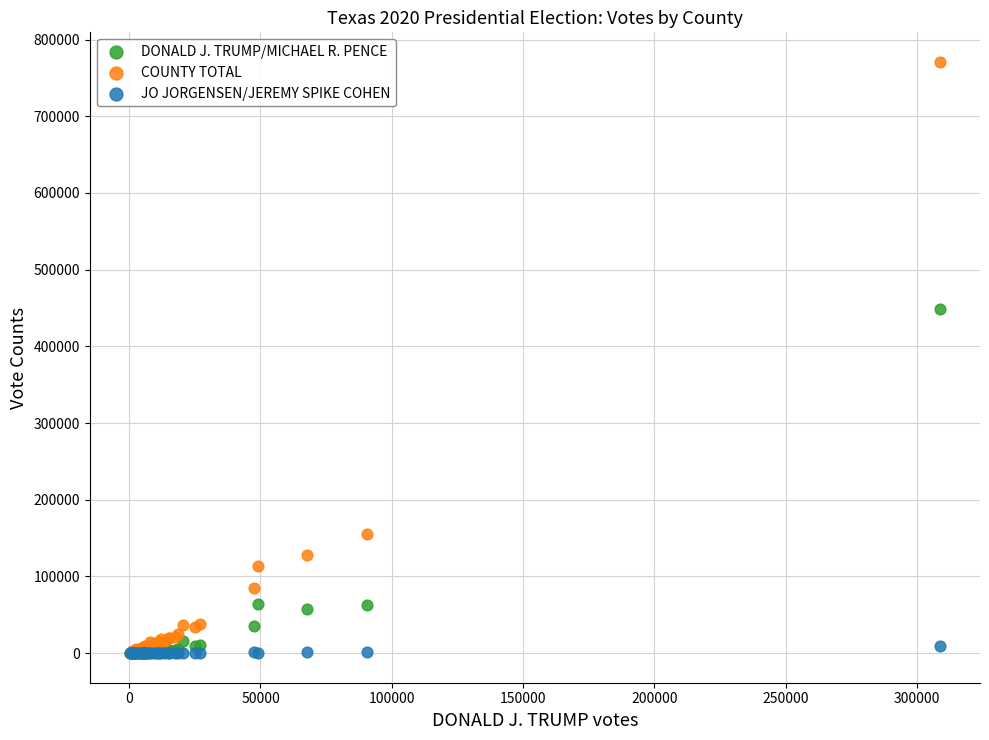

In the DONALD J. TRUMP/MICHAEL R. PENCE series, what Y value is closest to 224234?

64063